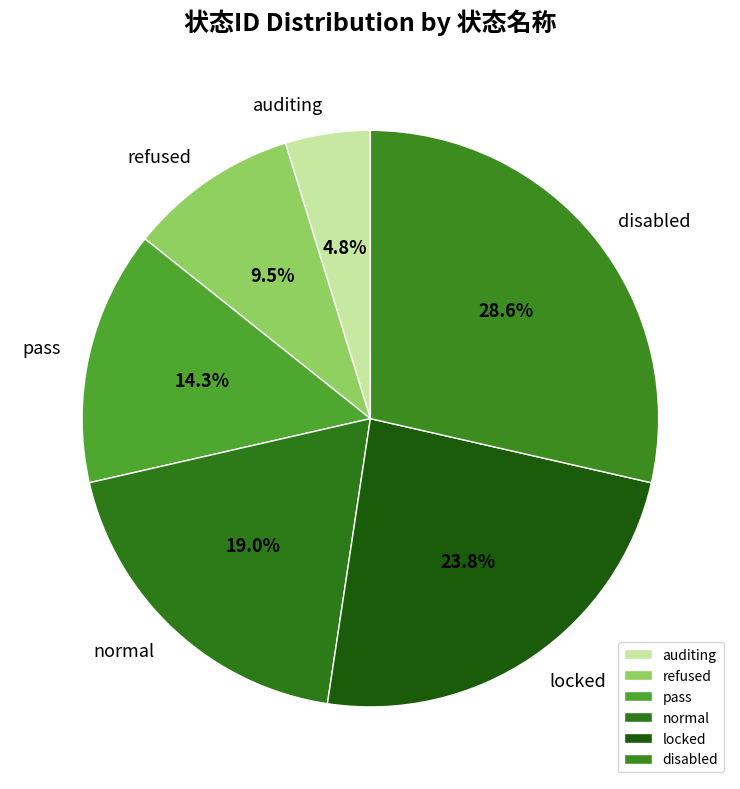

To the nearest percent, what is the difference between the auditing and pass slice percentages?

10%